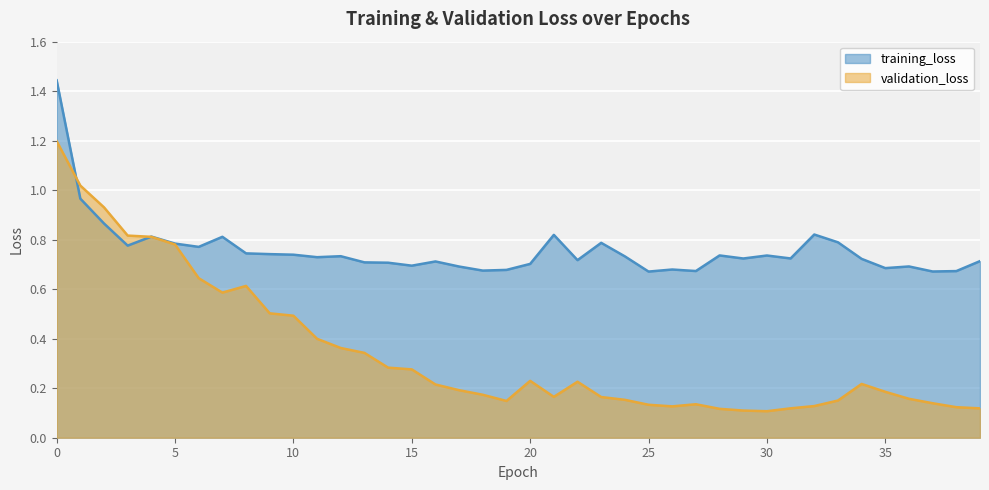

How many interior local valleys does the validation_loss series have?

5